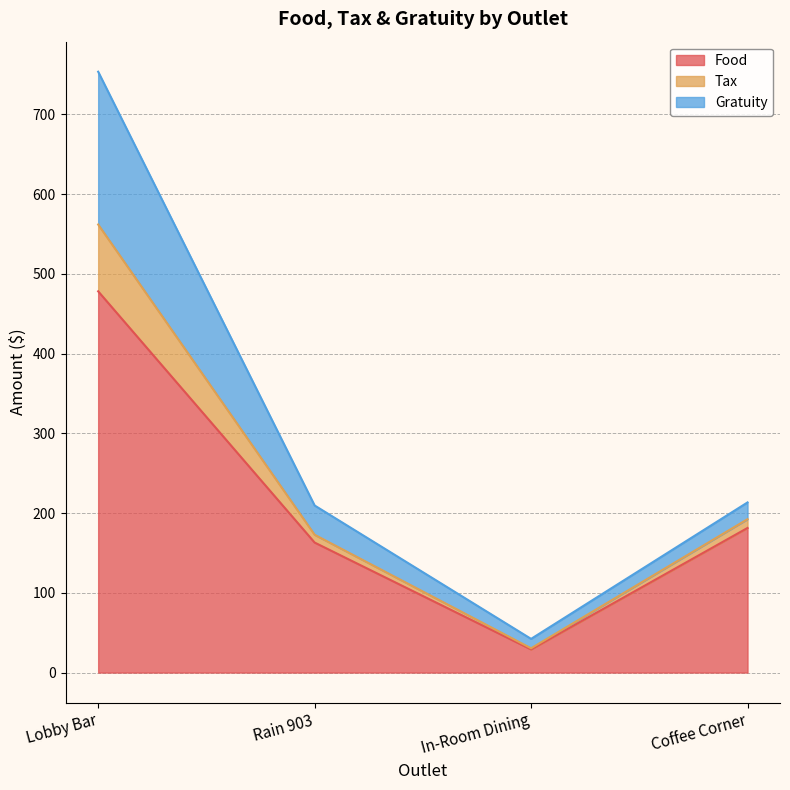

What position from the right is In-Room Dining?

2